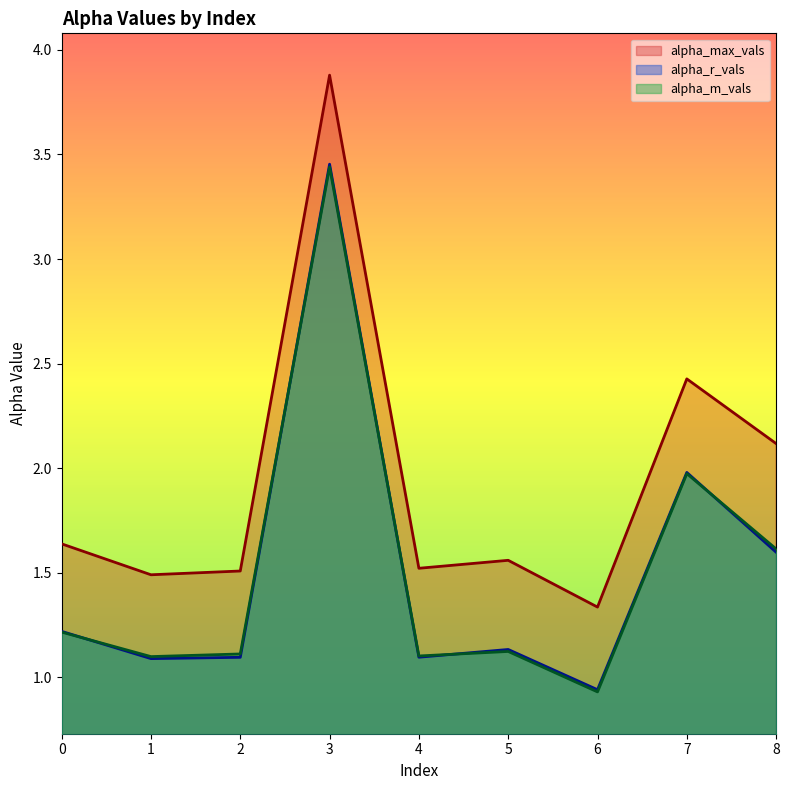

What is the highest value of the alpha_m_vals series?

3.4